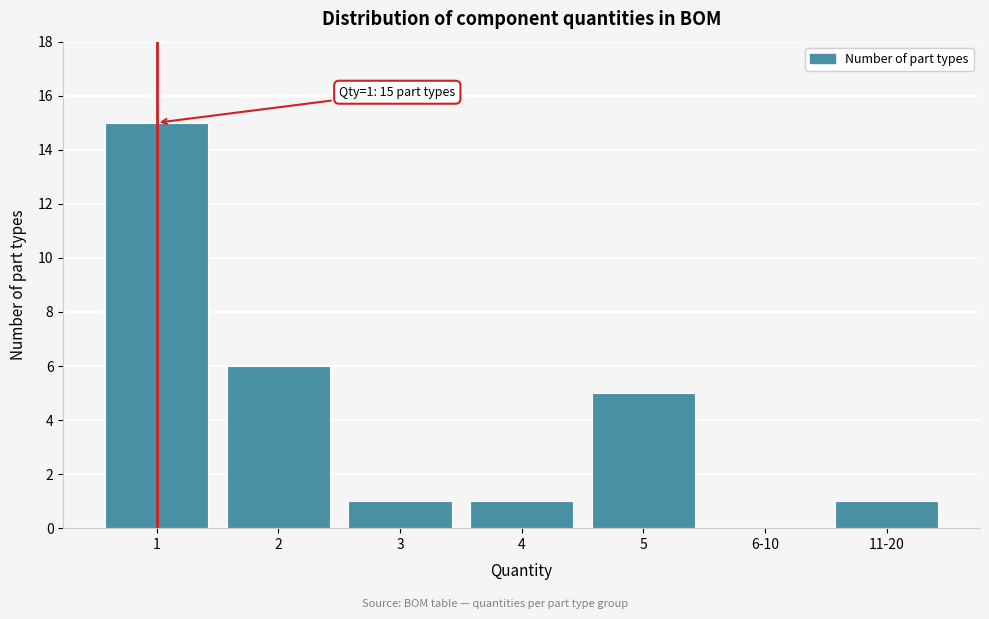

Reading left to right, list all the values displayed in this chart.

1=15	2=6	3=1	4=1	5=5	6-10=0	11-20=1